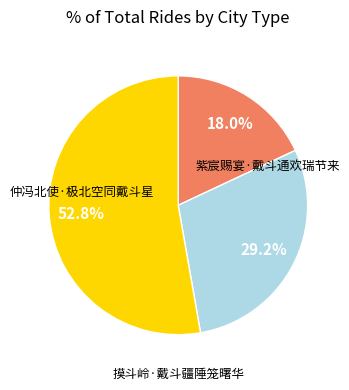

Is the sum of 紫宸赐宴·戴斗通欢瑞节来 and 仲冯北使·极北空同戴斗星 greater than half?

Yes